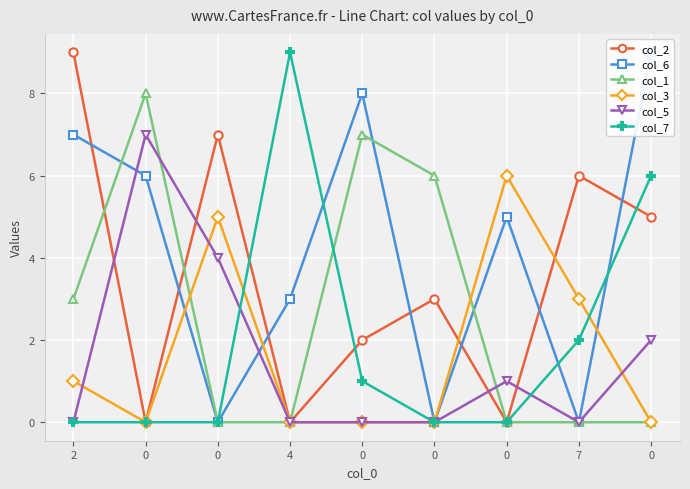

At 0, list the series in order from largest to smallest.

col_1, col_5, col_6, col_2, col_3, col_7